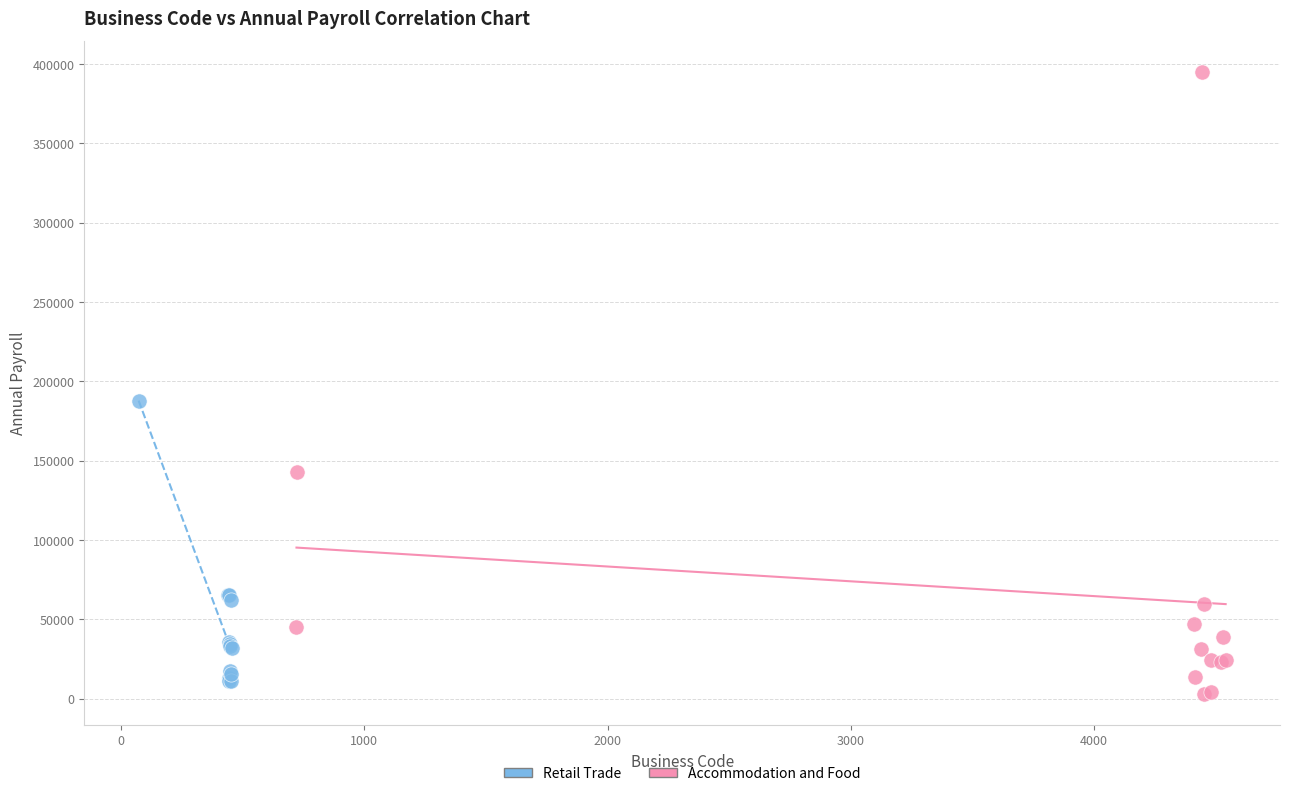

Which series has the widest spread of Y values?

Accommodation and Food